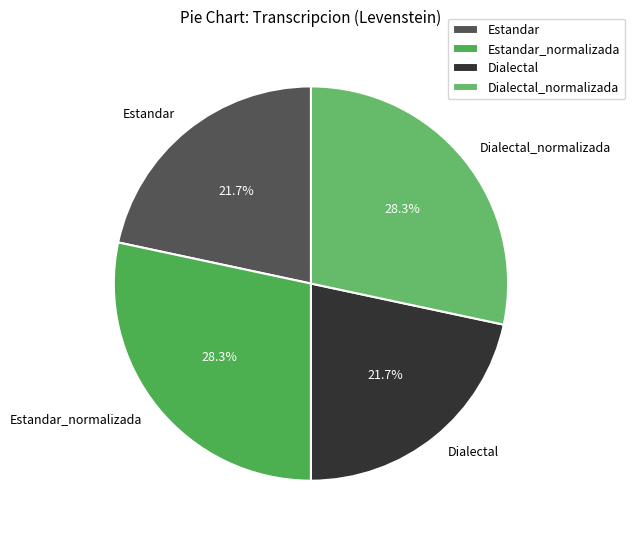

Does any single category account for the majority?

No